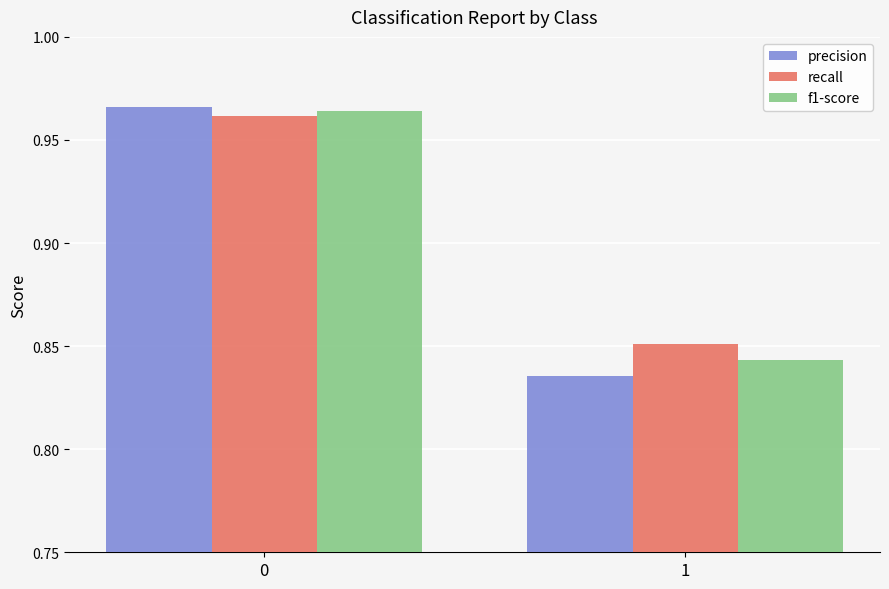

What is the difference between the f1-score values at 1 and 0?

0.1